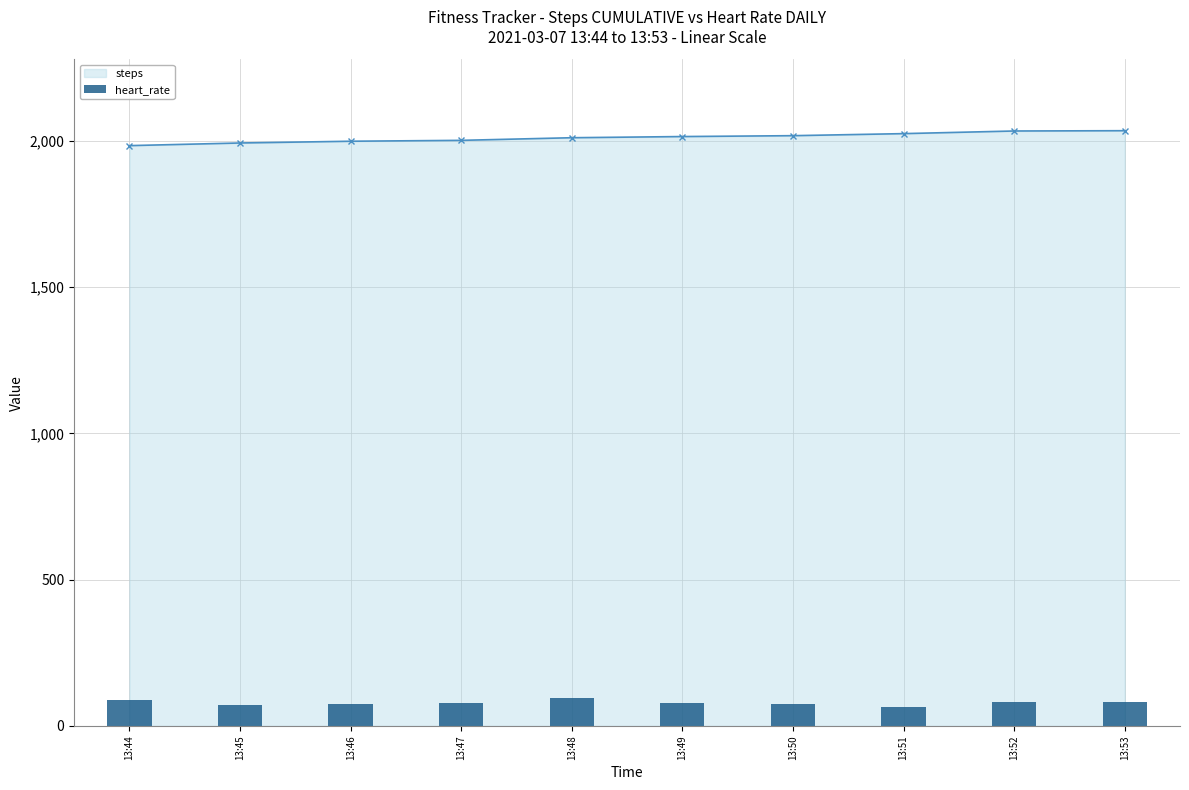

At which category does the chart reach its minimum across all series?

13:51